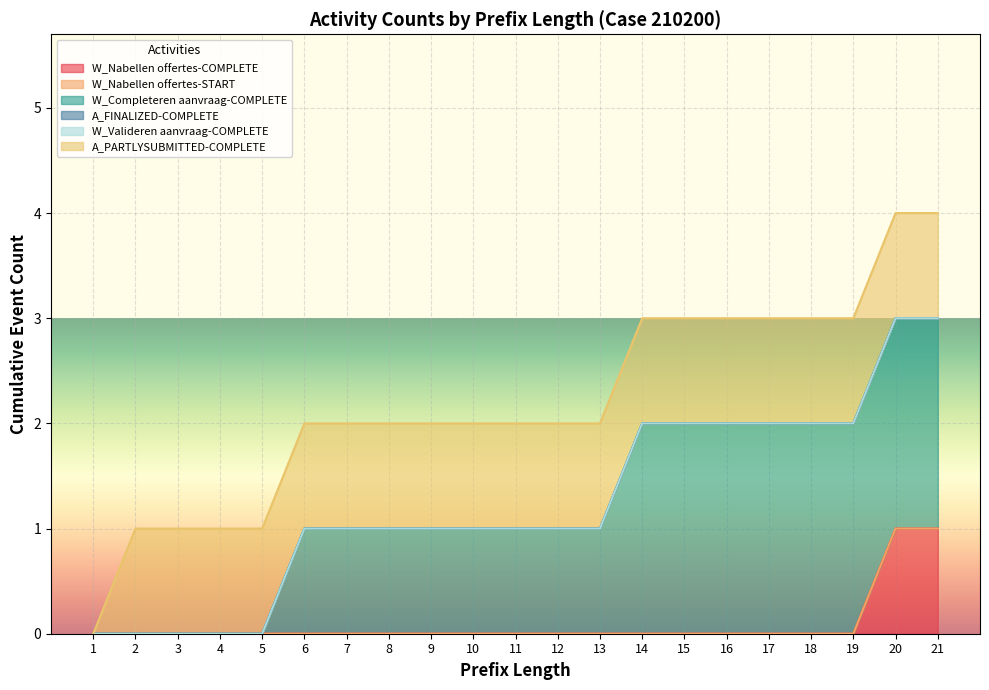

What are all the series names shown in the legend?

W_Nabellen offertes-COMPLETE, W_Nabellen offertes-START, W_Completeren aanvraag-COMPLETE, A_FINALIZED-COMPLETE, W_Valideren aanvraag-COMPLETE, A_PARTLYSUBMITTED-COMPLETE